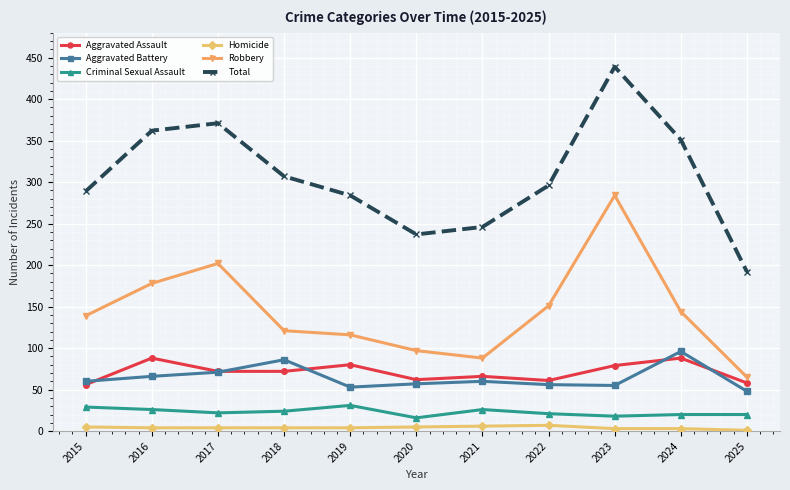

The value of Aggravated Battery at 2019 is 53. True or false?

True